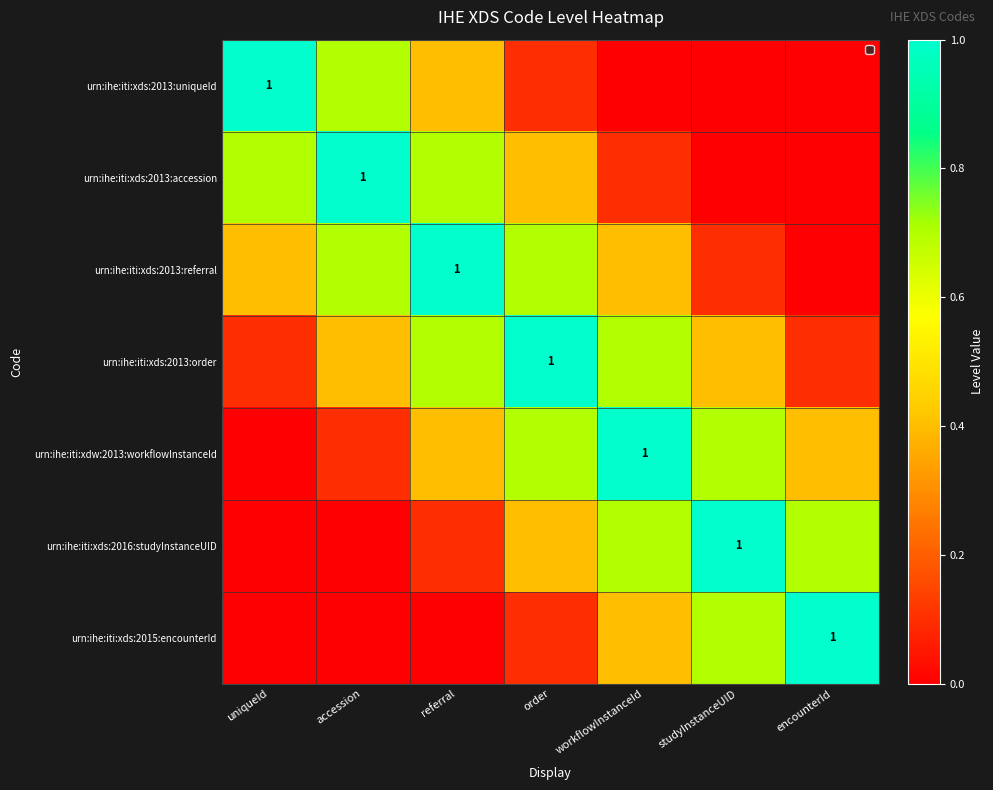

What is the spread (max minus min) of values at referral?

1.0